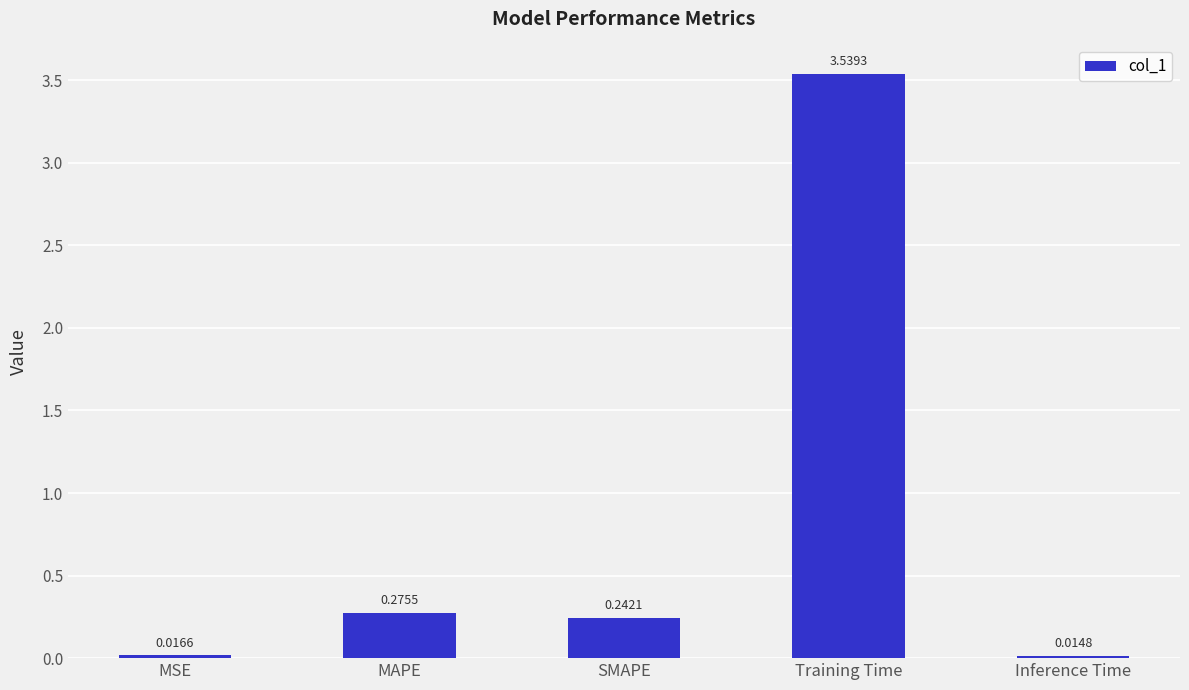

List the labels in order of value, largest first.

Training Time, MAPE, SMAPE, MSE, Inference Time